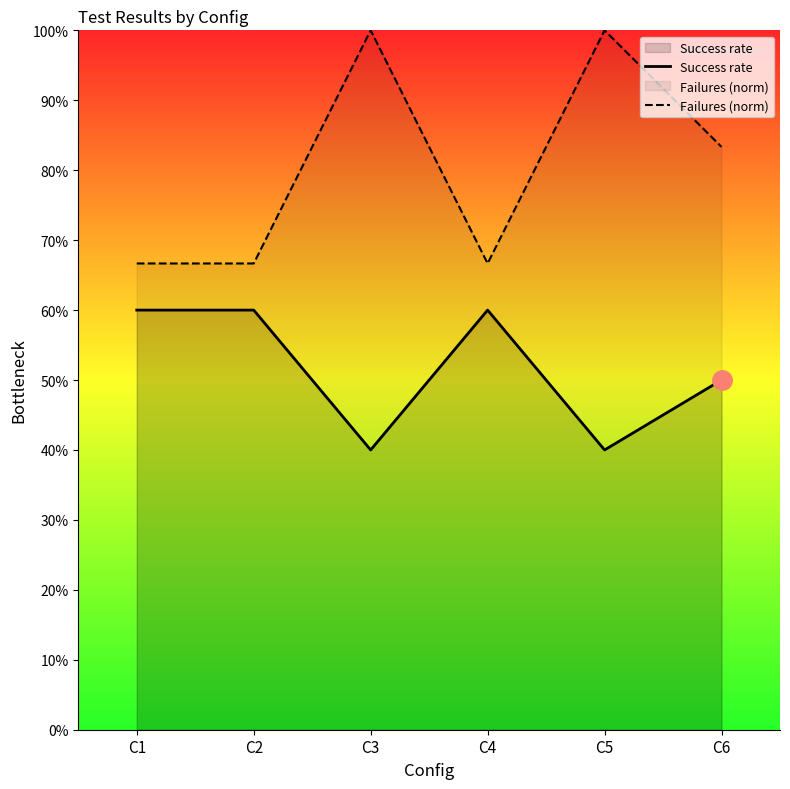

True or false: Failures (norm) and Success rate cross at least once.

False